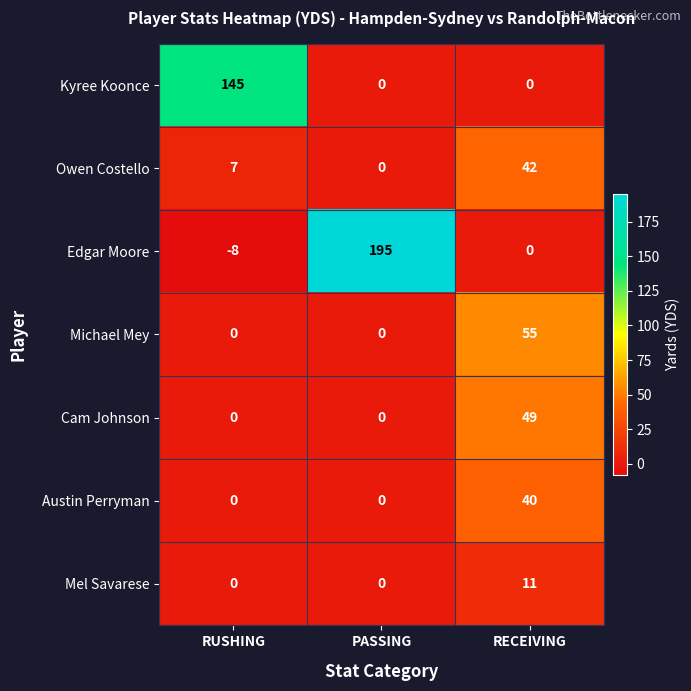

The Owen Costello series shows 0 at PASSING. True or false?

True